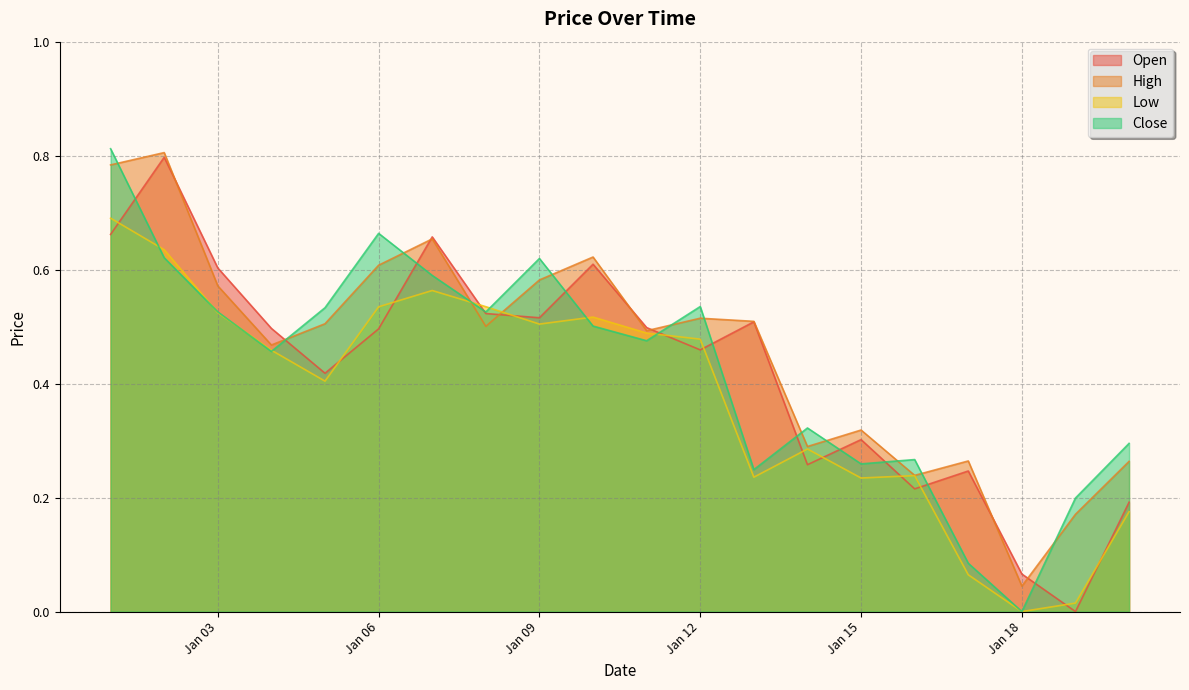

What are all the series names shown in the legend?

Open, High, Low, Close